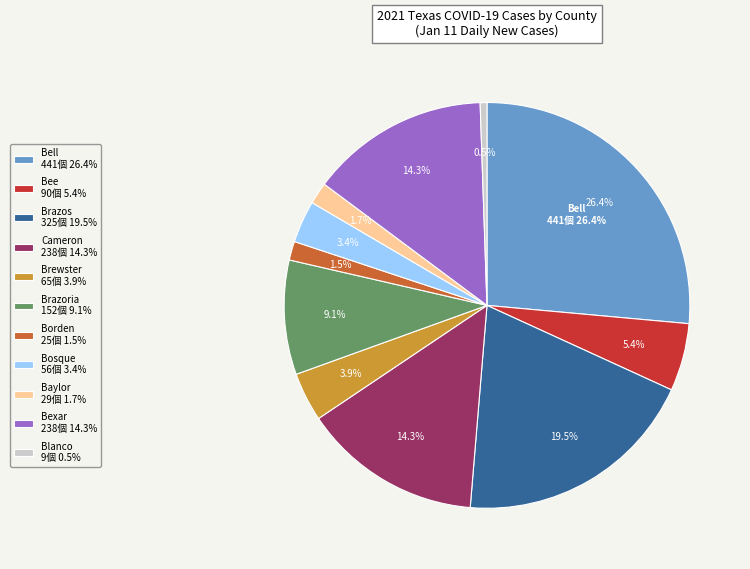

Is it true that Brewster is 4% of the pie?

True